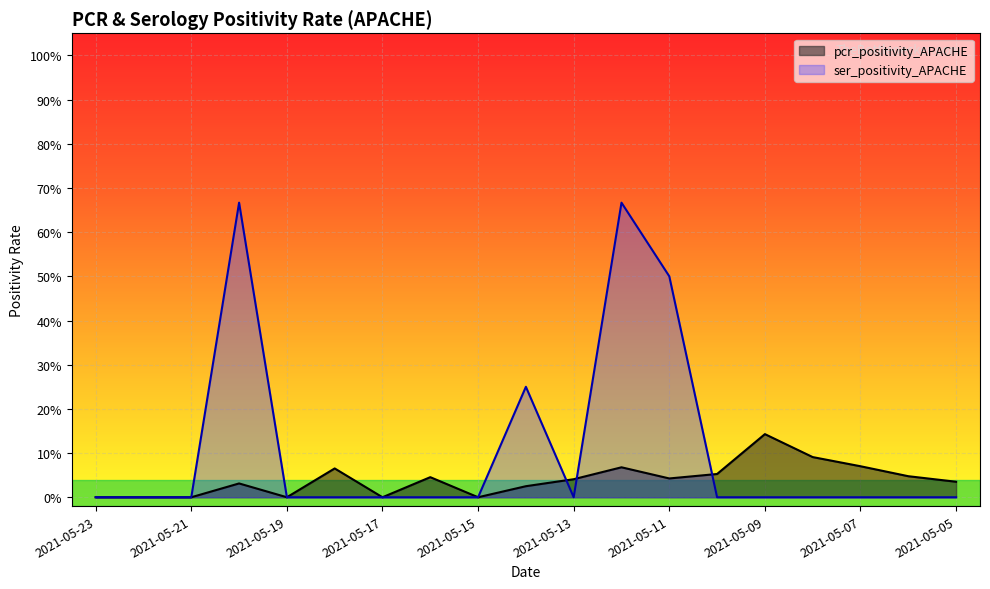

At which category is the sum across all series the highest?

2021-05-12